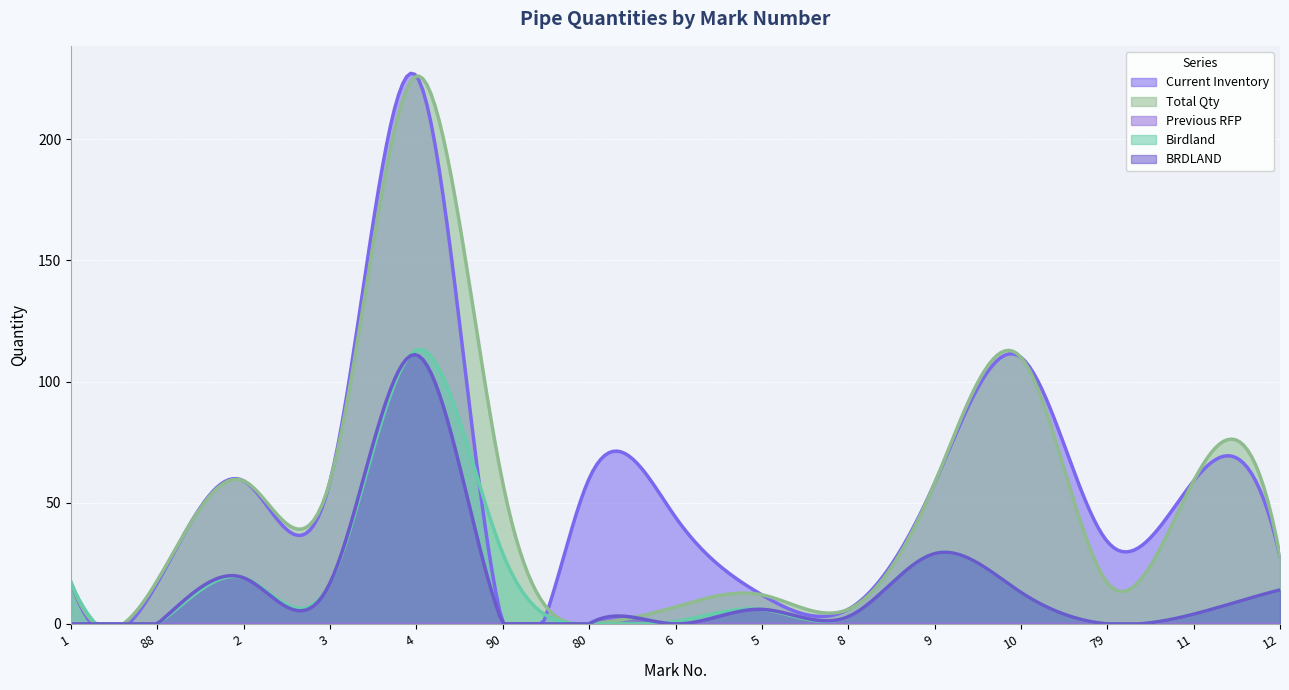

At 11, list the series in order from largest to smallest.

Current Inventory, Total Qty, Birdland, BRDLAND, Previous RFP